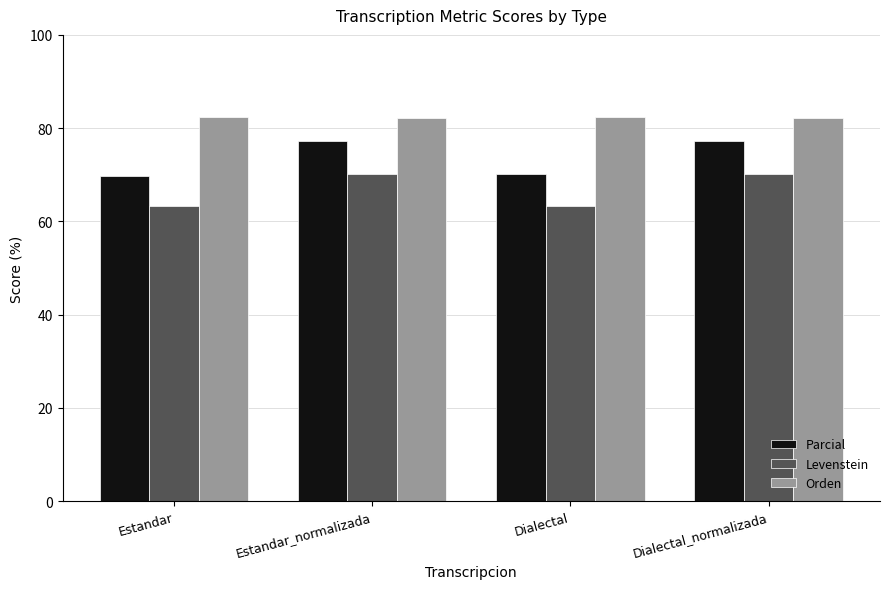

What is the label of the 1st bar from the right?

Dialectal_normalizada